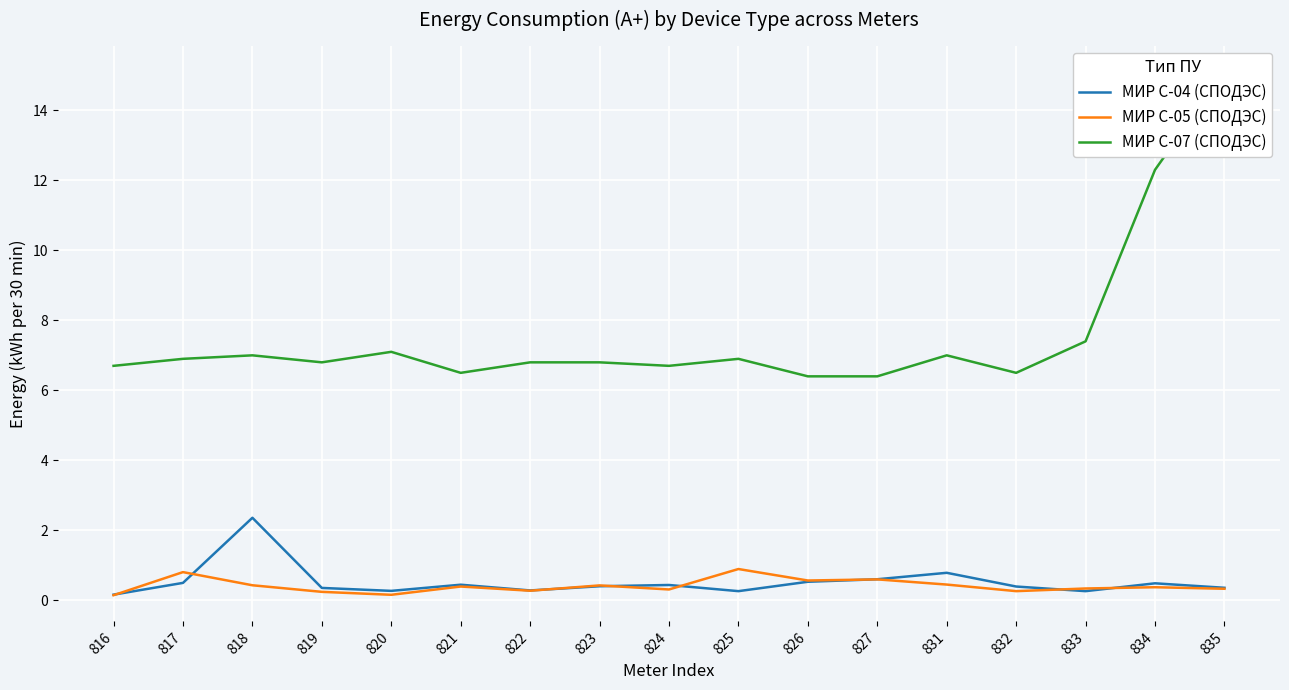

True or false: МИР С-05 (СПОДЭС) and МИР С-07 (СПОДЭС) cross at least once.

False